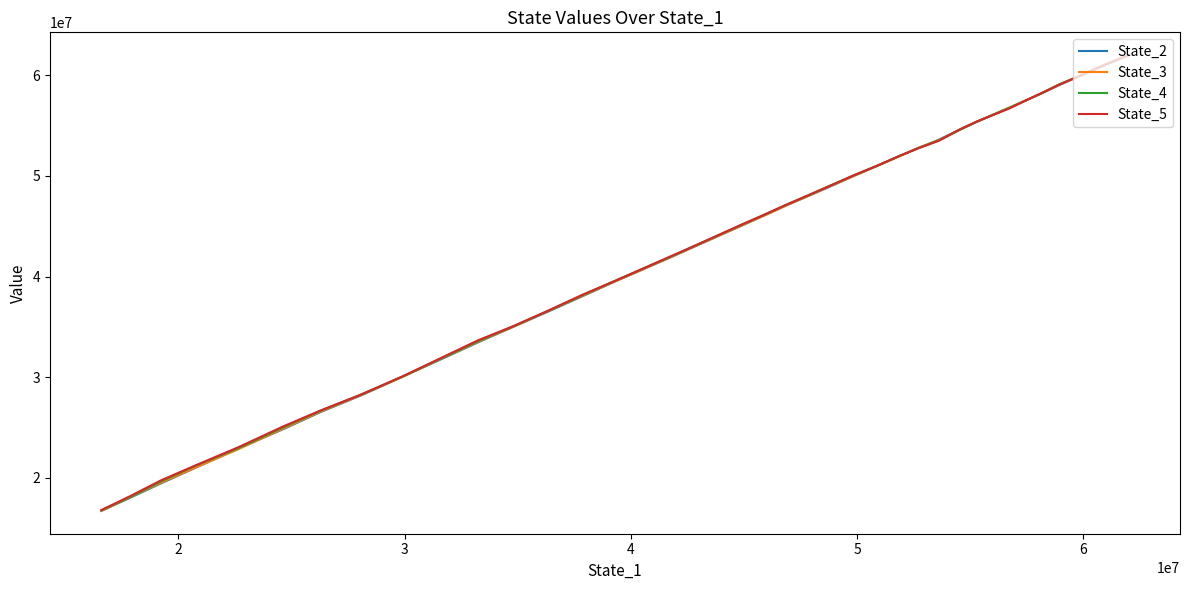

True or false: State_5 and State_3 cross at least once.

True